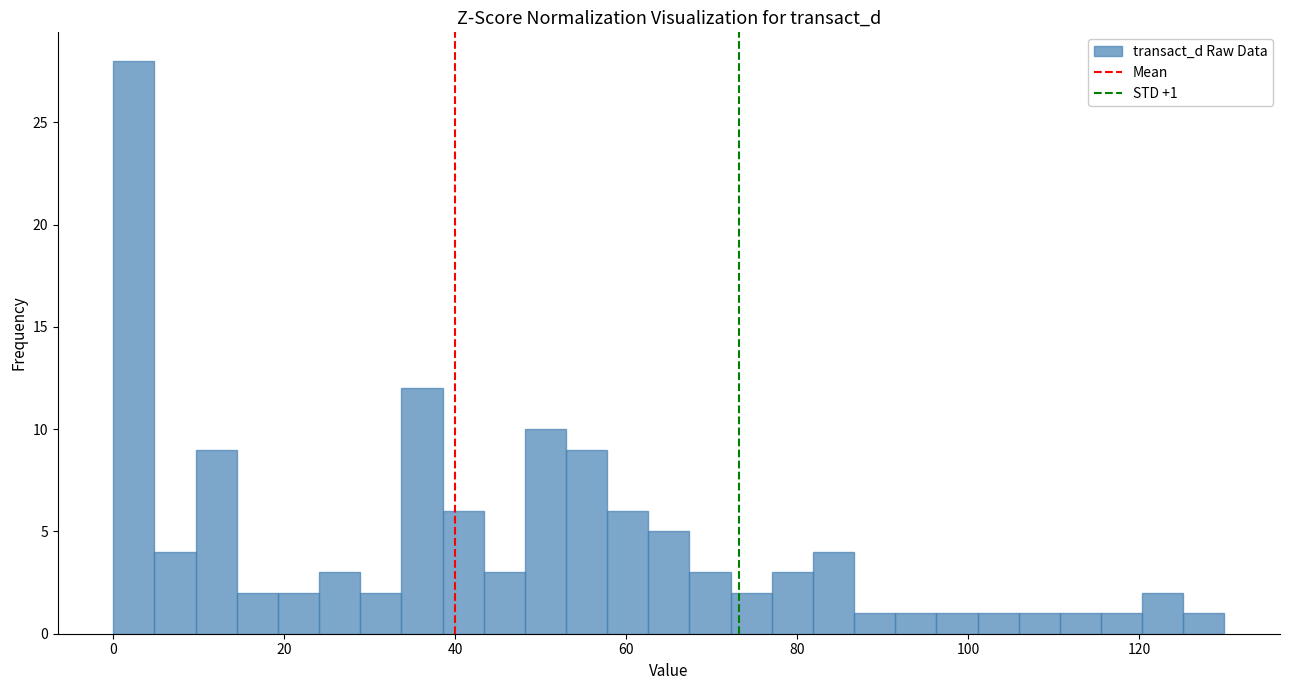

Around what value on the x-axis is the tallest bar? Give the approximate position of its centre, as read against the axis.

2